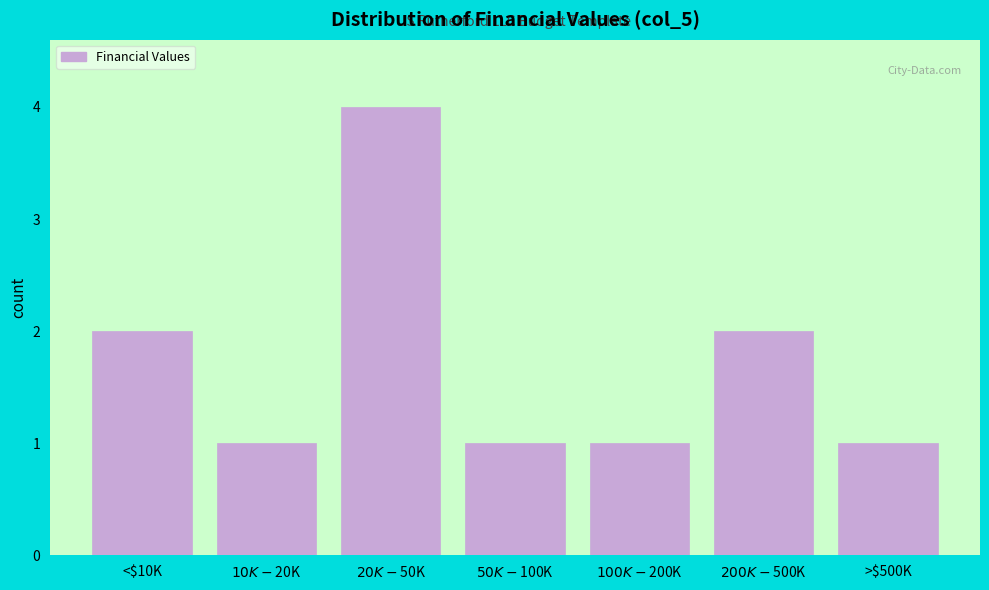

Reading right to left, list all the values displayed in this chart.

1	2	1	1	4	1	2